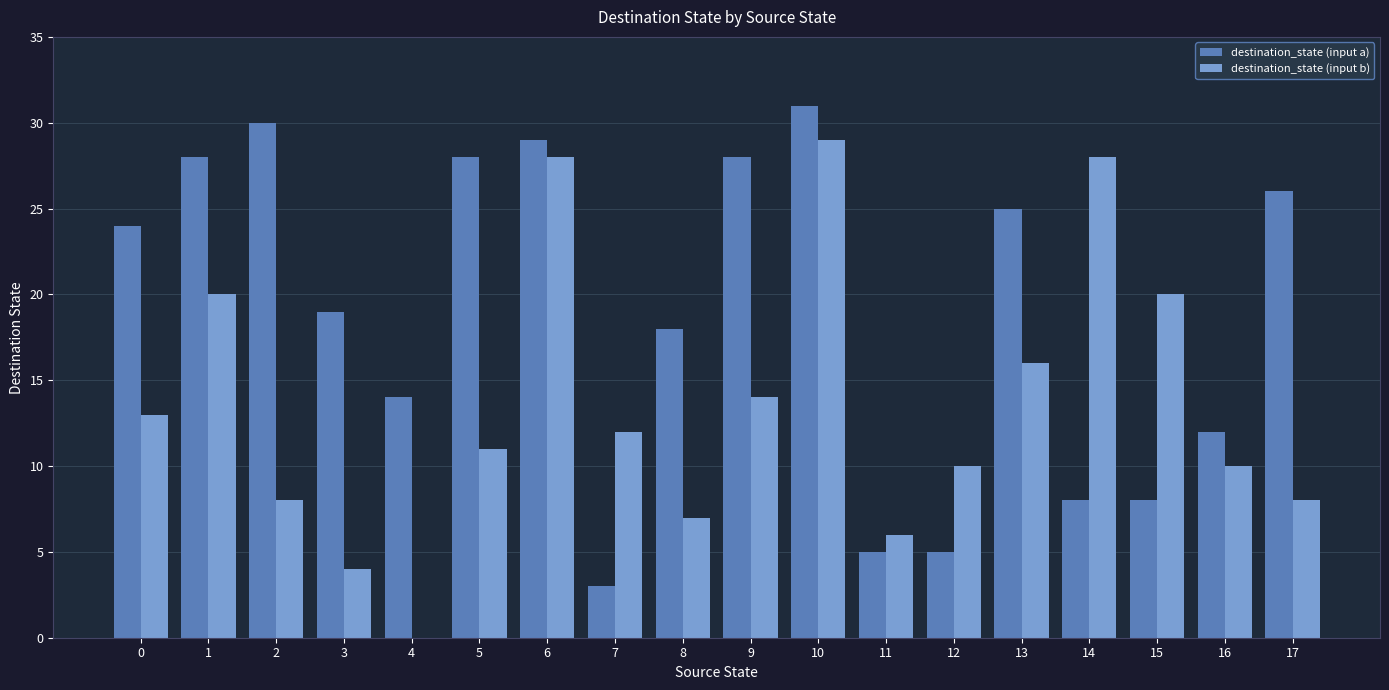

The destination_state (input a) series shows 14 at 14. True or false?

False